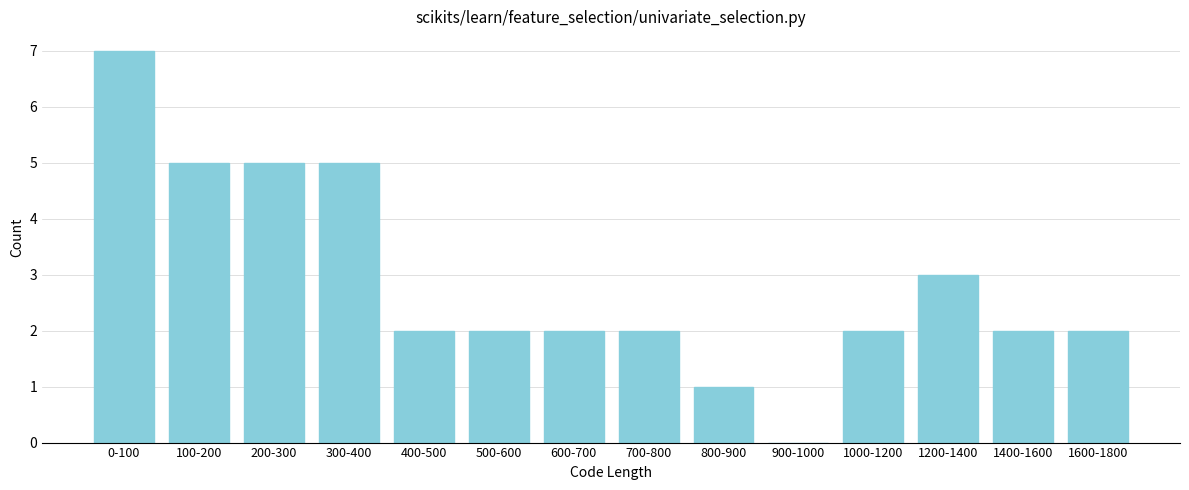

Reading left to right, list all the values displayed in this chart.

0-100=7	100-200=5	200-300=5	300-400=5	400-500=2	500-600=2	600-700=2	700-800=2	800-900=1	900-1000=0	1000-1200=2	1200-1400=3	1400-1600=2	1600-1800=2